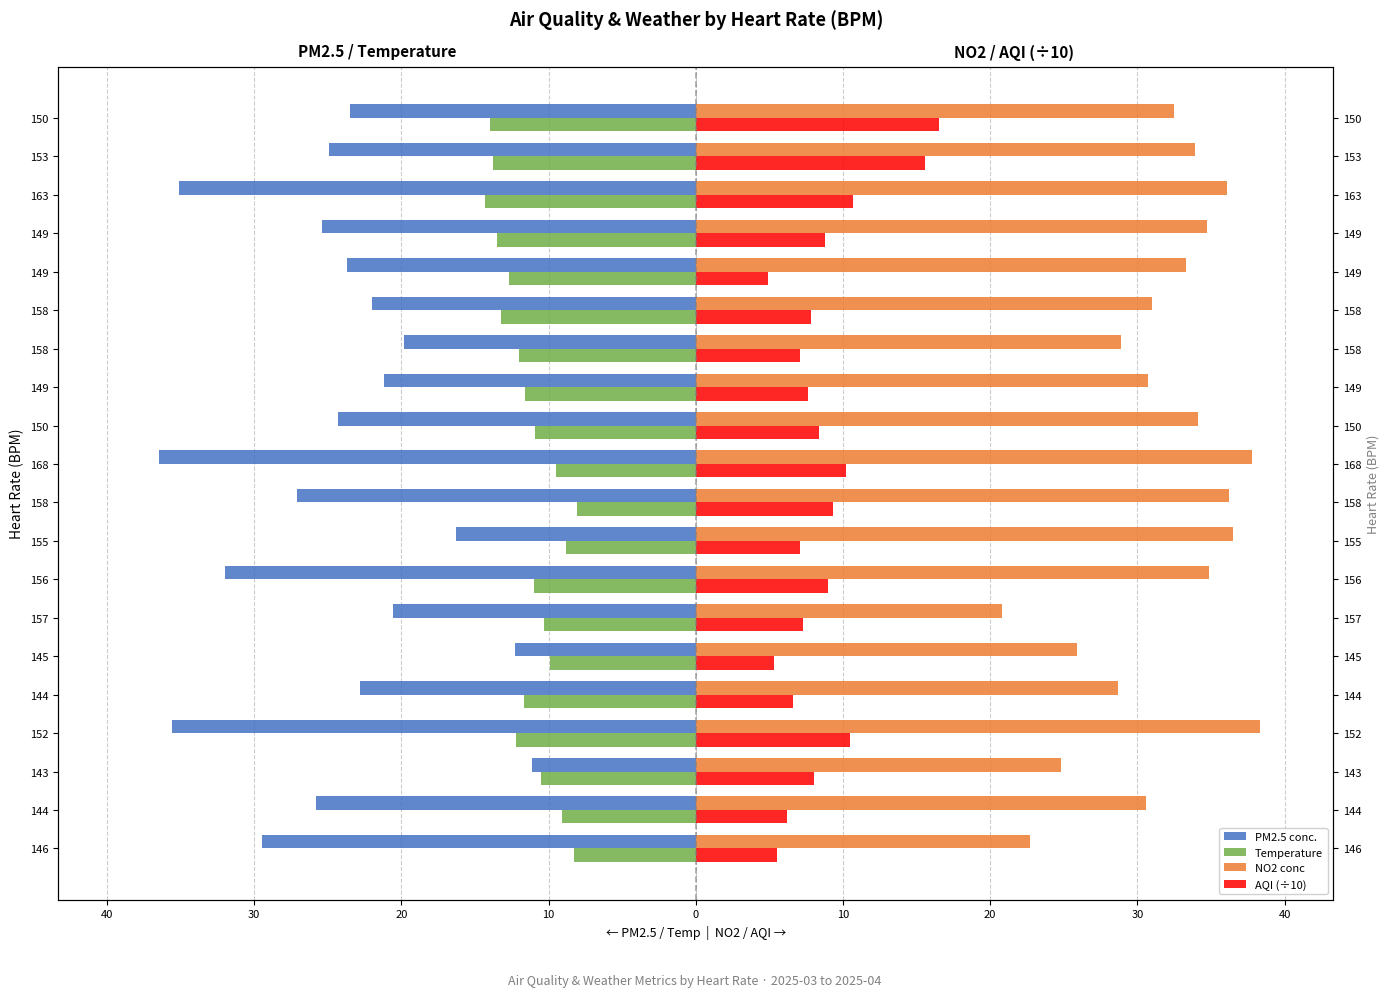

The value of Temperature at 158 is -8.2. True or false?

False